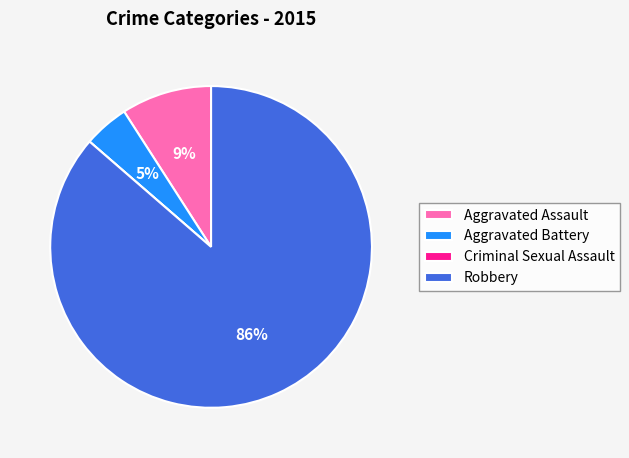

Is there a majority slice in this chart?

Yes